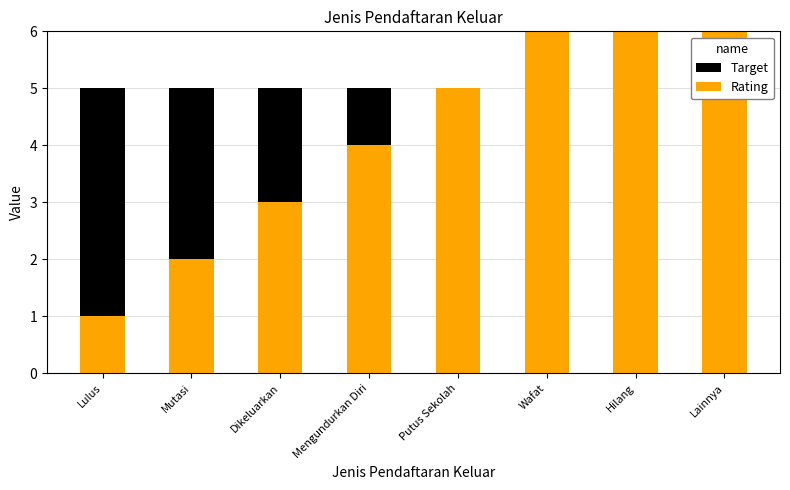

How many series are shown in this chart?

2